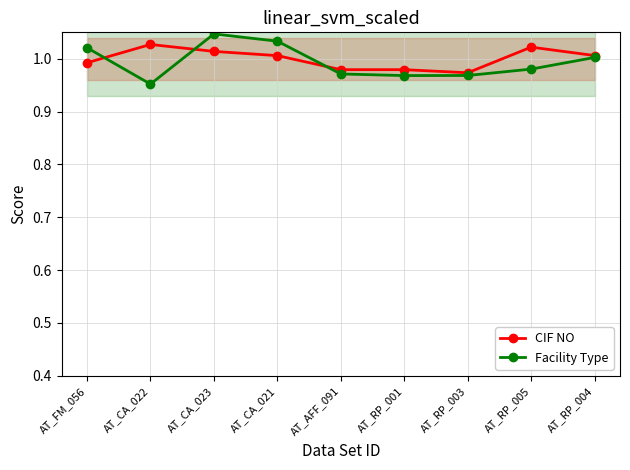

The CIF NO series shows 1.7 at AT_RP_005. True or false?

False